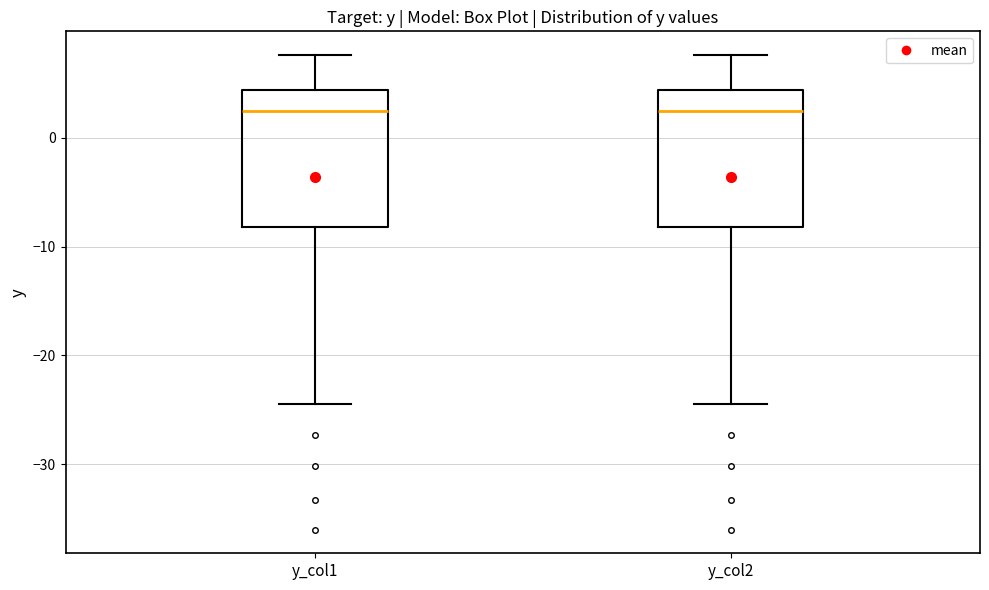

Reading left to right, read every box against the y-axis: the position of its median line, the range the box covers, and the ends of its whiskers. The values are not printed on the chart, so give them approximately, as read against the axis.

y_col1: median 2, box -8 to 4, whiskers -24 to 8
y_col2: median 2, box -8 to 4, whiskers -24 to 8